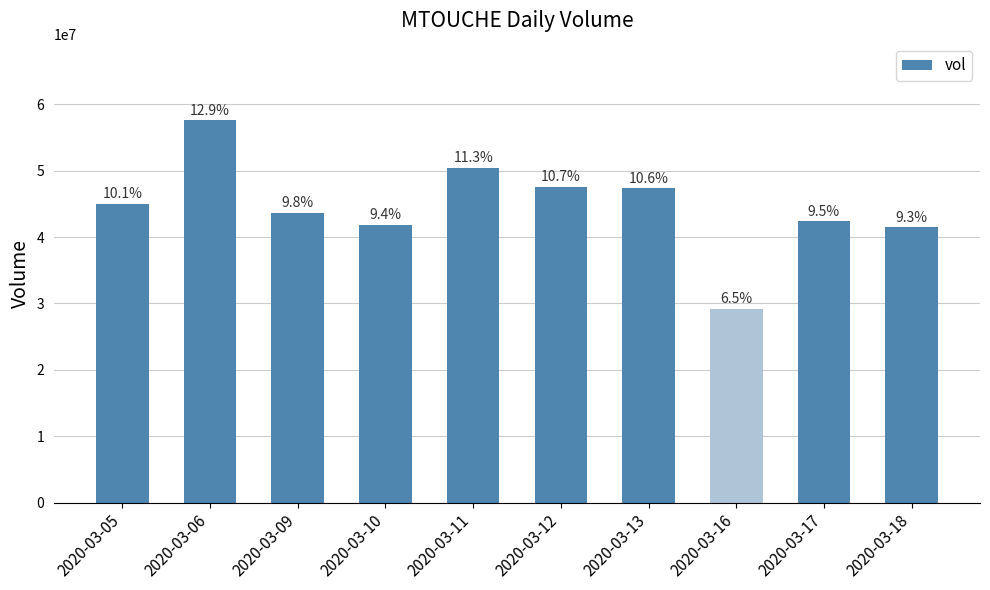

Does the chart contain any negative values?

No